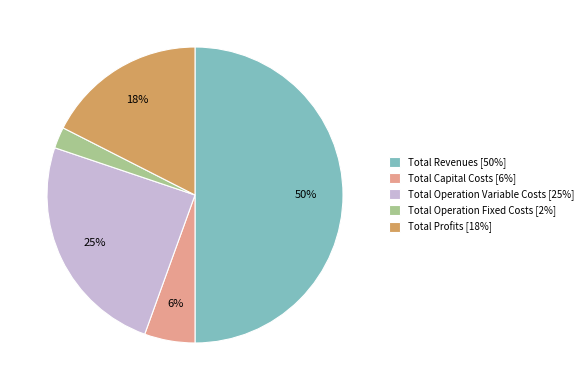

What is the largest slice in the pie chart?

Total Revenues